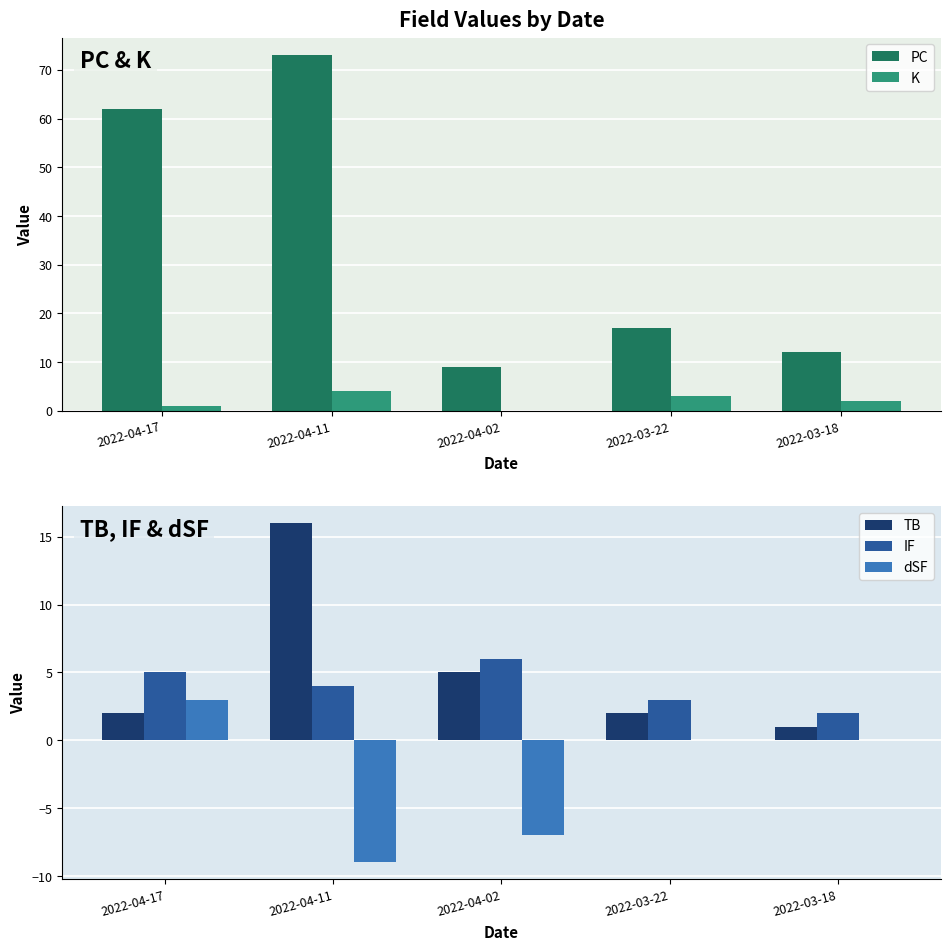

At 2022-03-22, list the series in order from largest to smallest.

PC, K, IF, TB, dSF